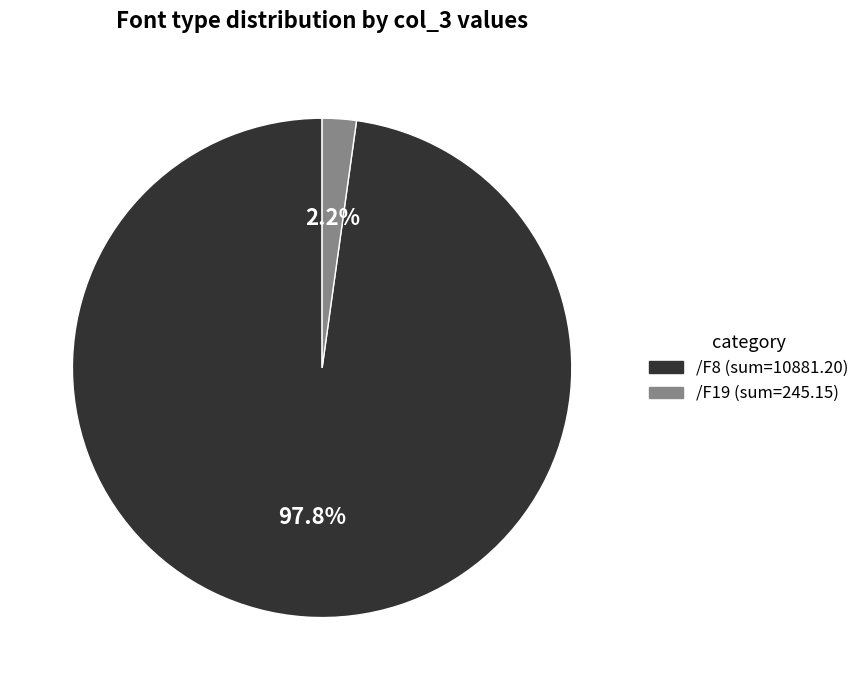

Count the number of slices in the pie.

2